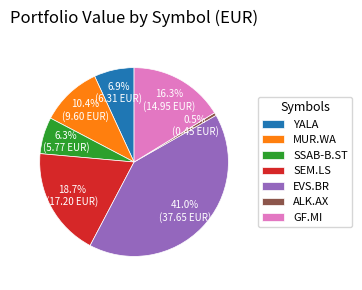

What is the total percentage of SEM.LS and GF.MI?

35.0%